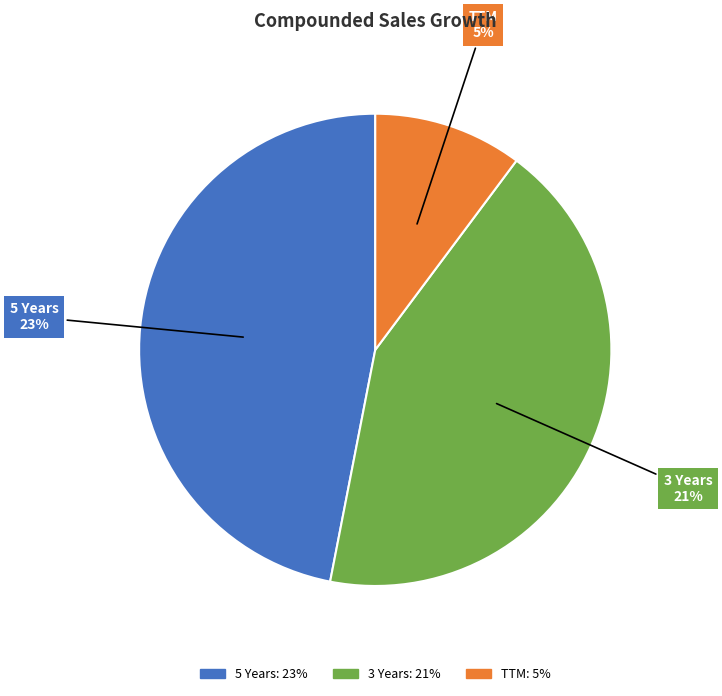

Do 5 Years and TTM together represent more than half of the pie?

Yes